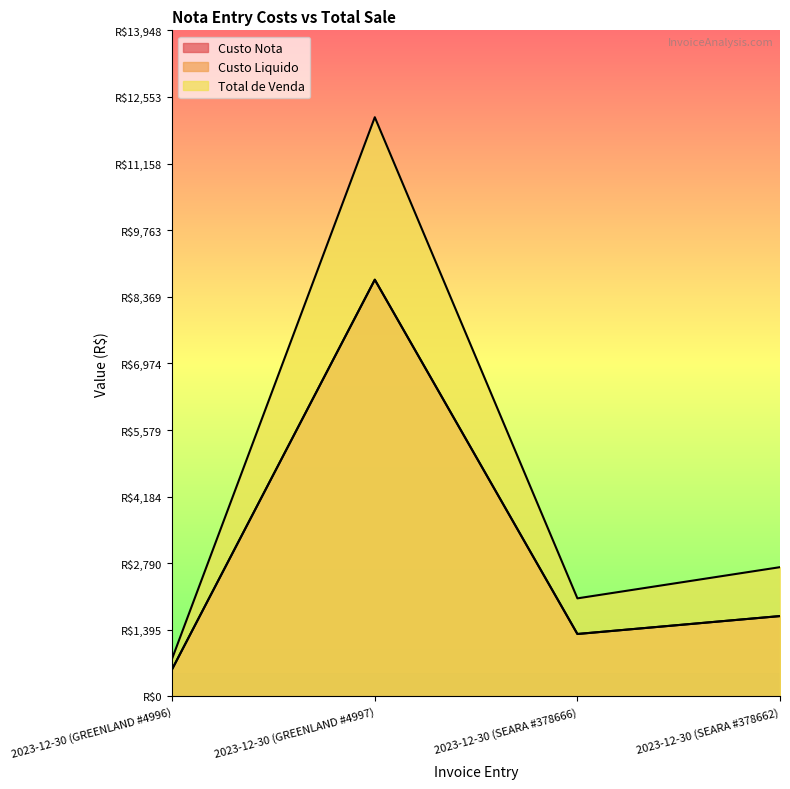

Reading left to right, transcribe all the data shown in this chart.

Custo Nota: 573.9	8726.2	1308.0	1683.2
Custo Liquido: 573.9	8726.2	1308.0	1683.2
Total de Venda: 797.1	12128.5	2054.3	2707.3